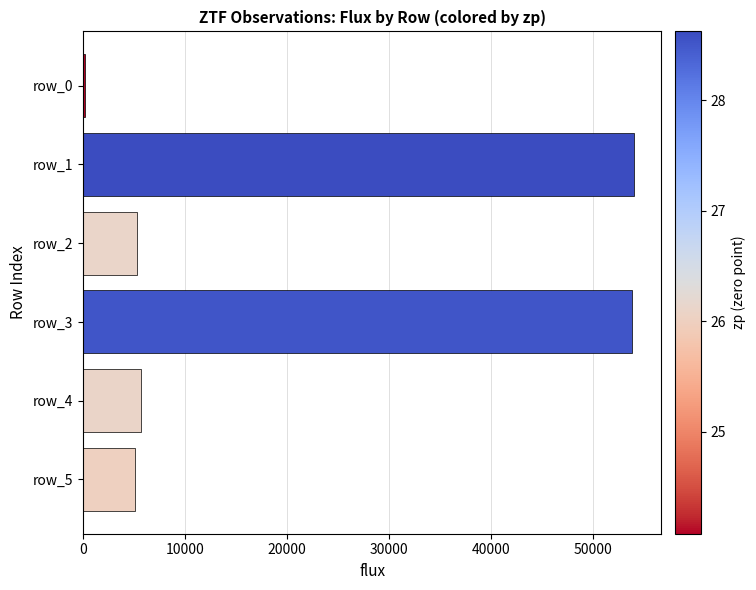

What is the smallest value displayed?

239.2